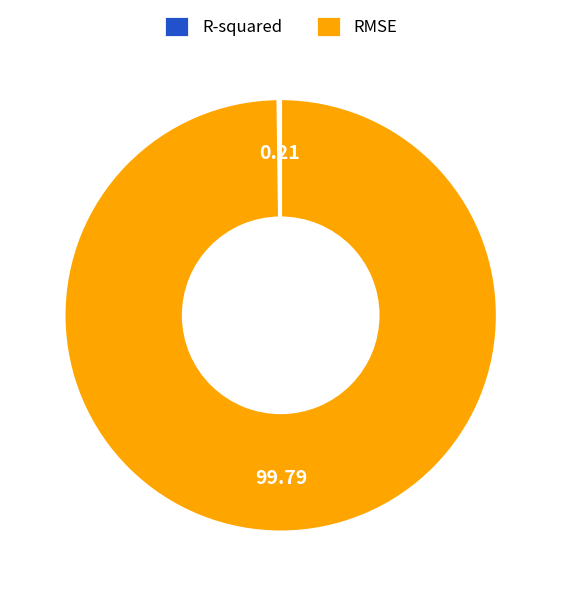

Is there a majority slice in this chart?

Yes